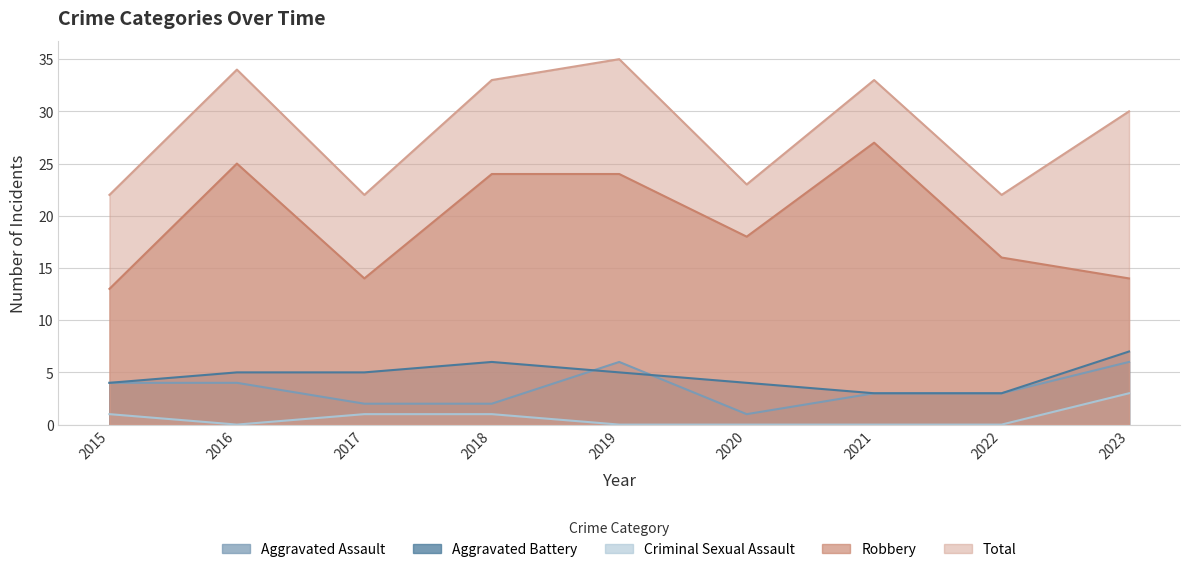

Where is Aggravated Assault nearest to the value 3?

2021